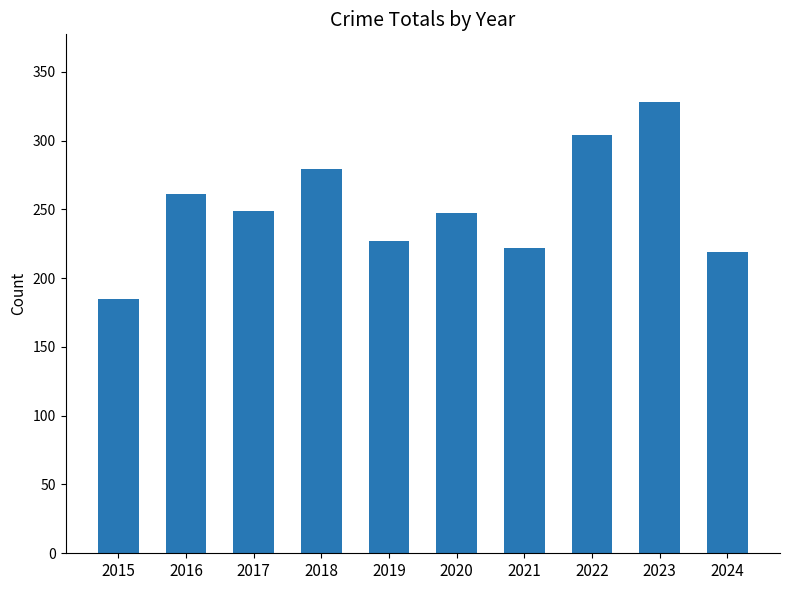

Reading left to right, what are all the values shown in this chart?

2015=185	2016=261	2017=249	2018=279	2019=227	2020=247	2021=222	2022=304	2023=328	2024=219